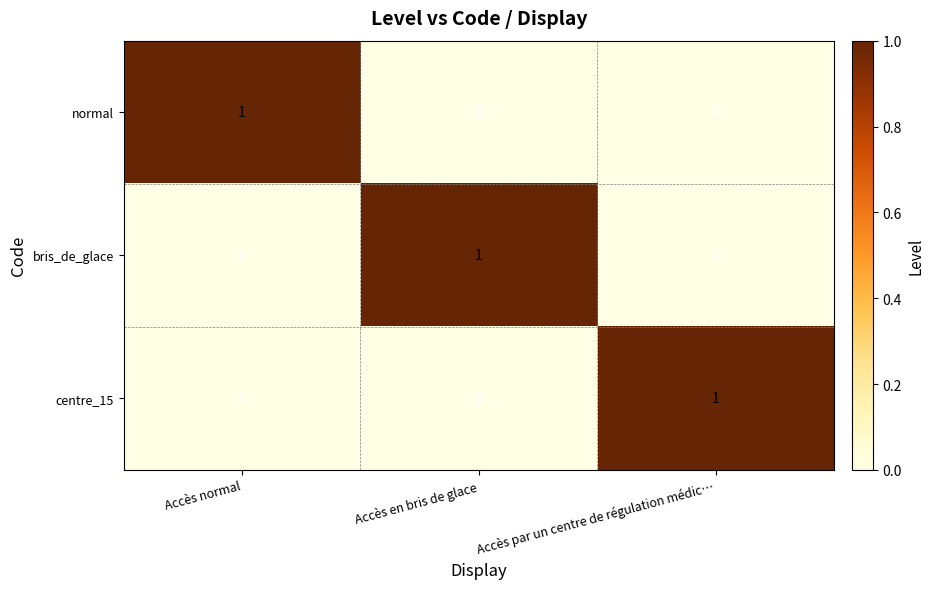

What is the total value across all series at Accès en bris de glace?

1